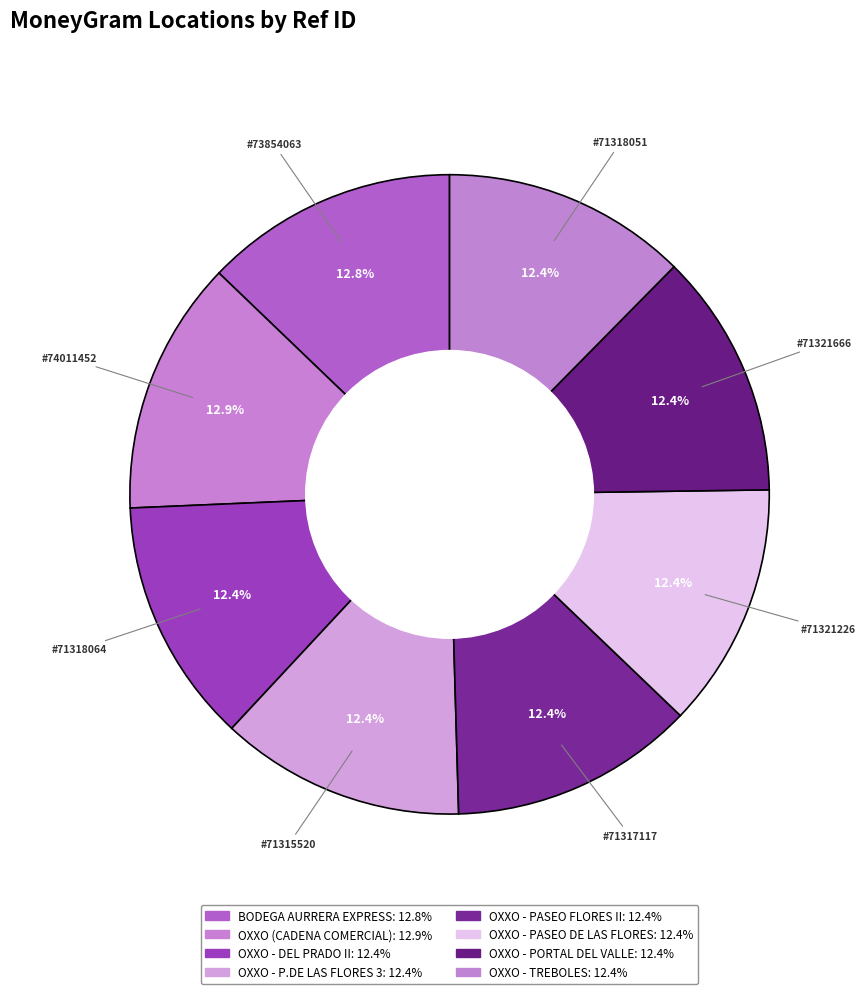

How many segments does this pie chart have?

8